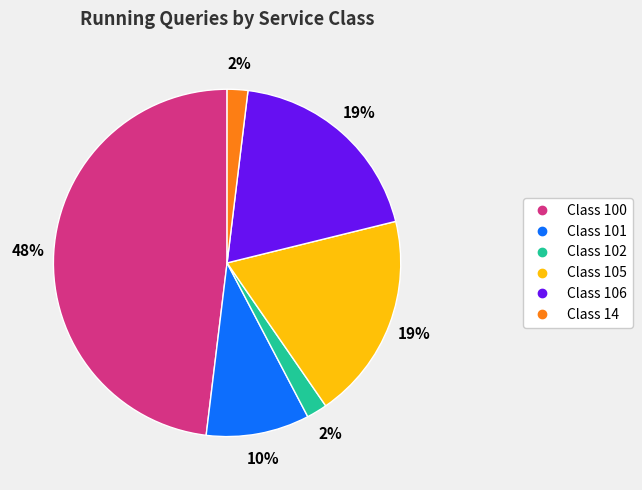

To the nearest percent, what is the average slice percentage?

17%